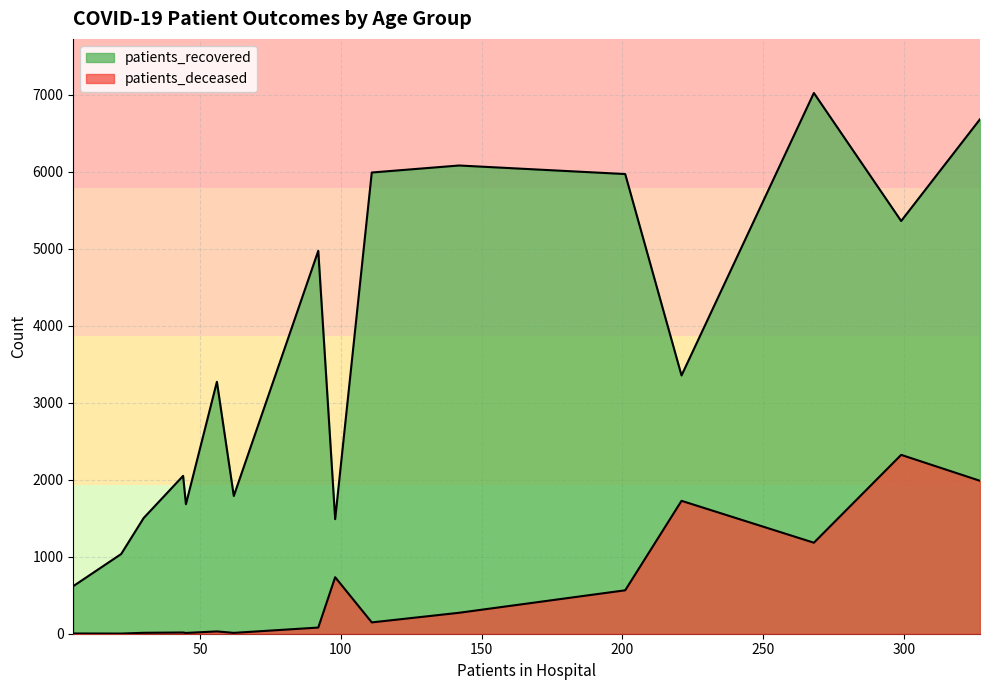

Rank the series by their maximum value, from lowest to highest.

patients_deceased, patients_recovered